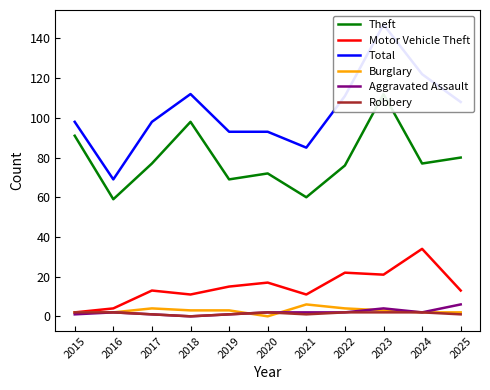

At how many categories does at least one series exceed 22?

11